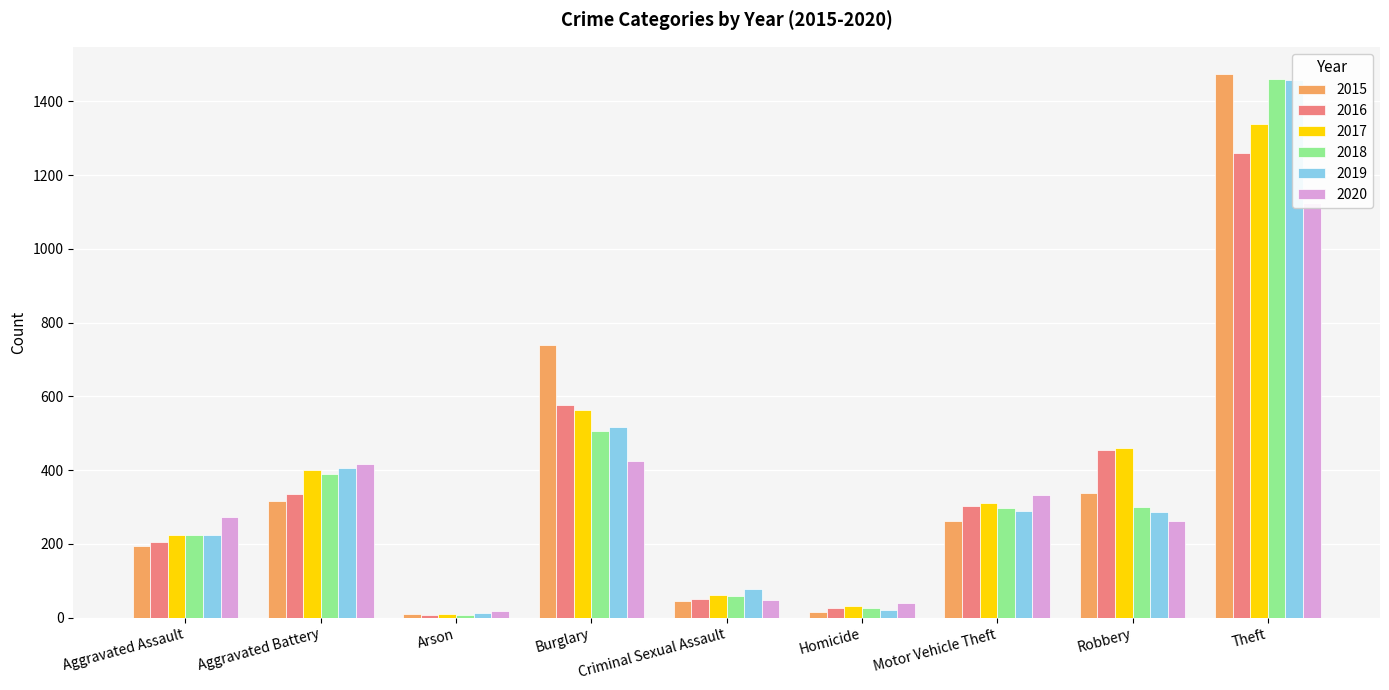

Which series has the widest spread of values?

2015